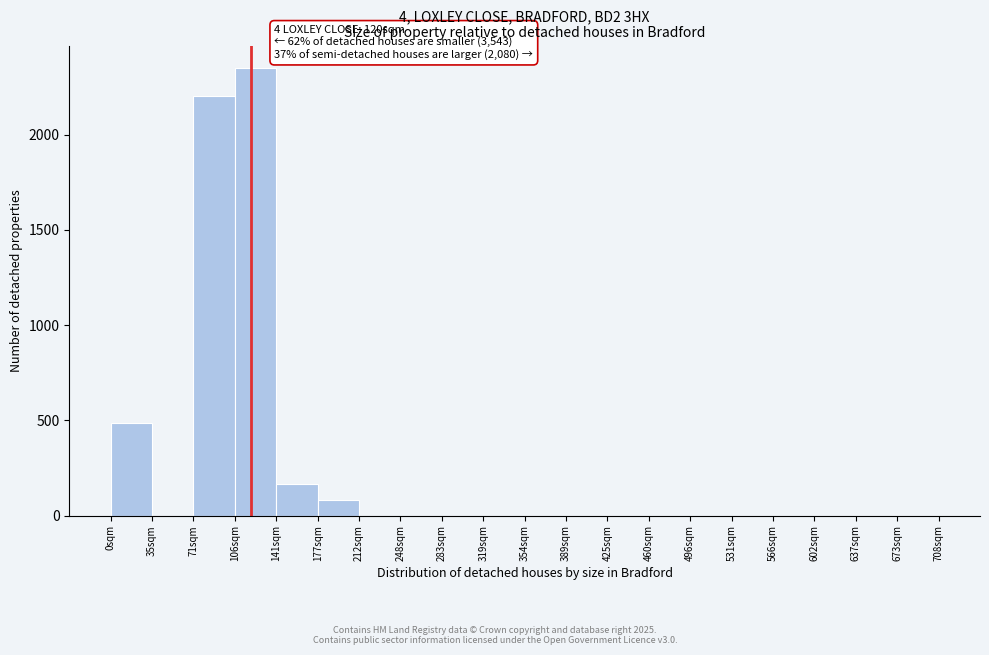

Over which range of the x-axis is the bar tallest?

105 to 140